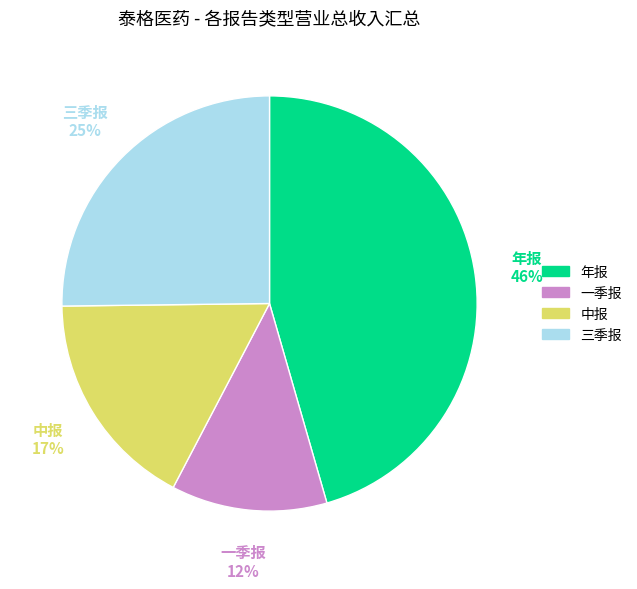

To the nearest percent, what portion does 一季报 represent?

12%